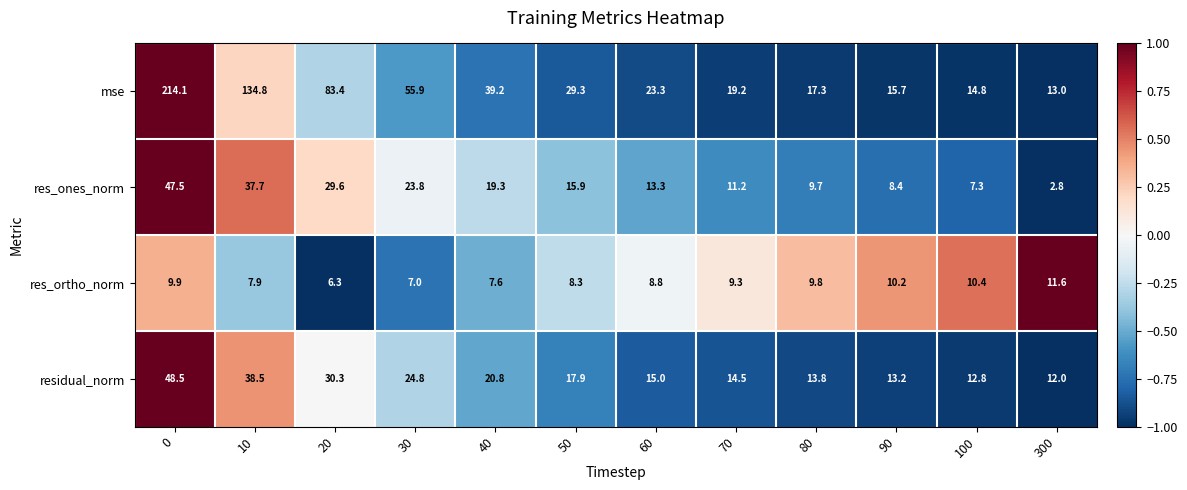

What is the difference between the second highest and minimum values in the mse series?

121.8